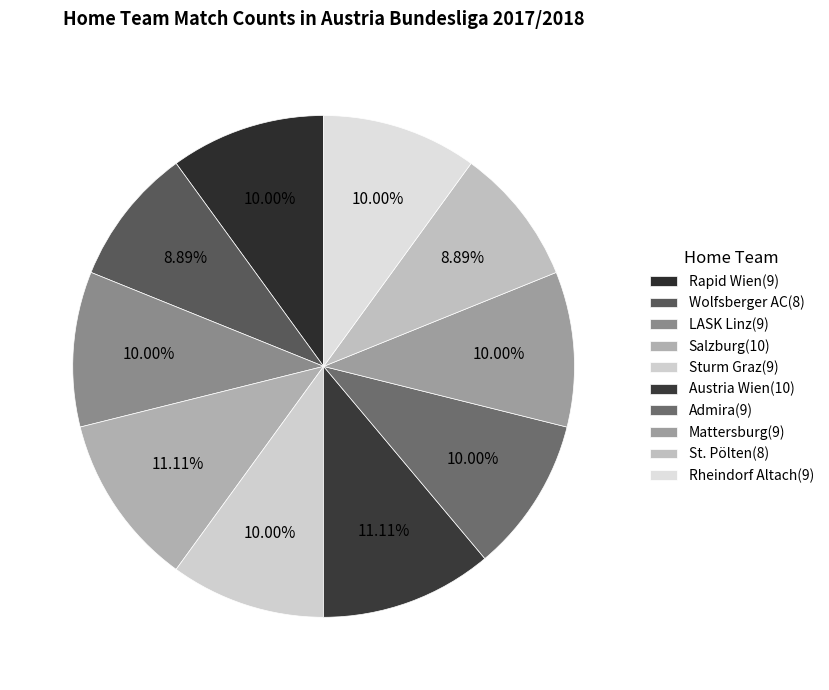

Count the number of slices in the pie.

10